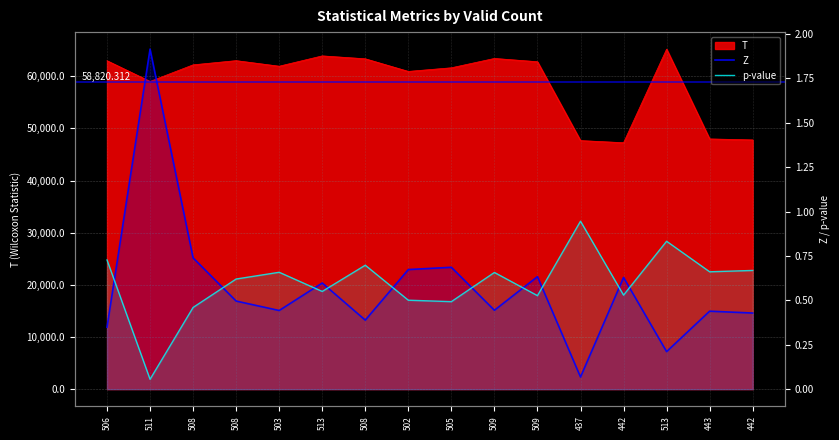

True or false: p-value and Z cross at least once.

True